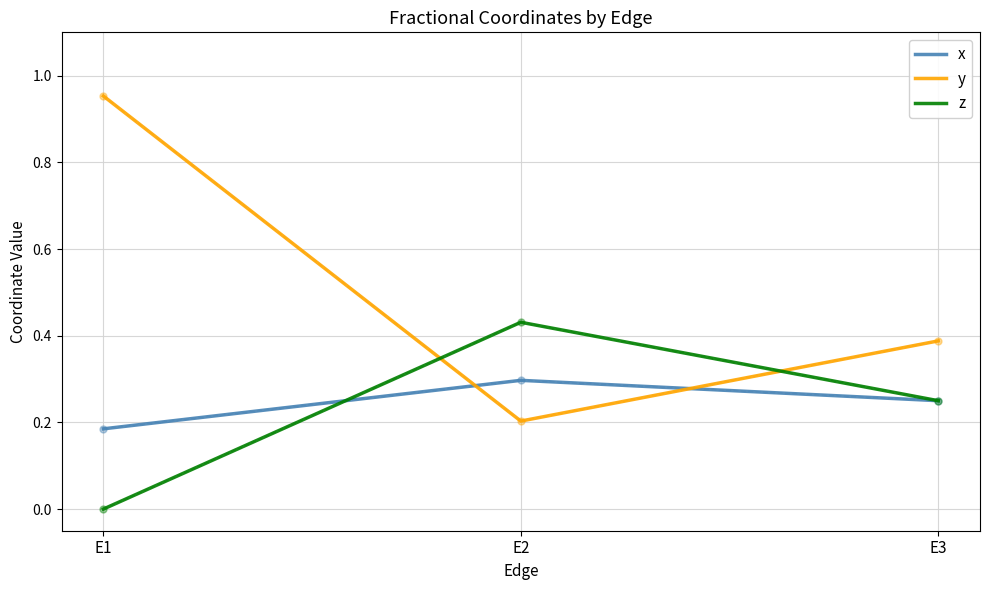

List the series in order of their peak value, lowest first.

x, z, y